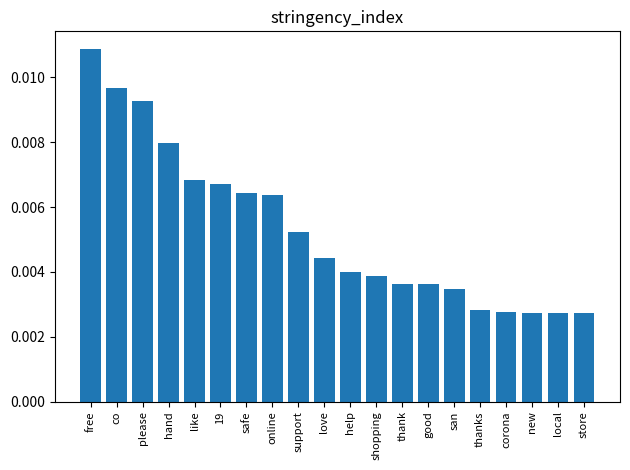

Between san and store, which is larger?

san